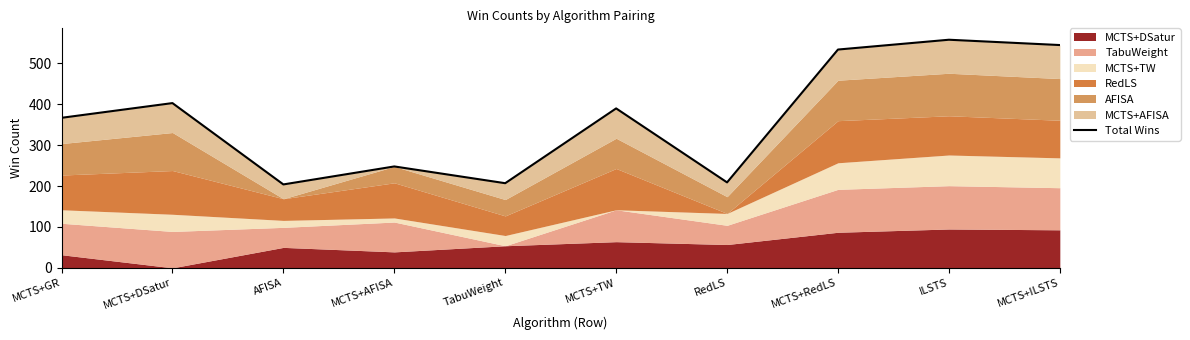

At which category does the data reach its first local peak?

MCTS+DSatur